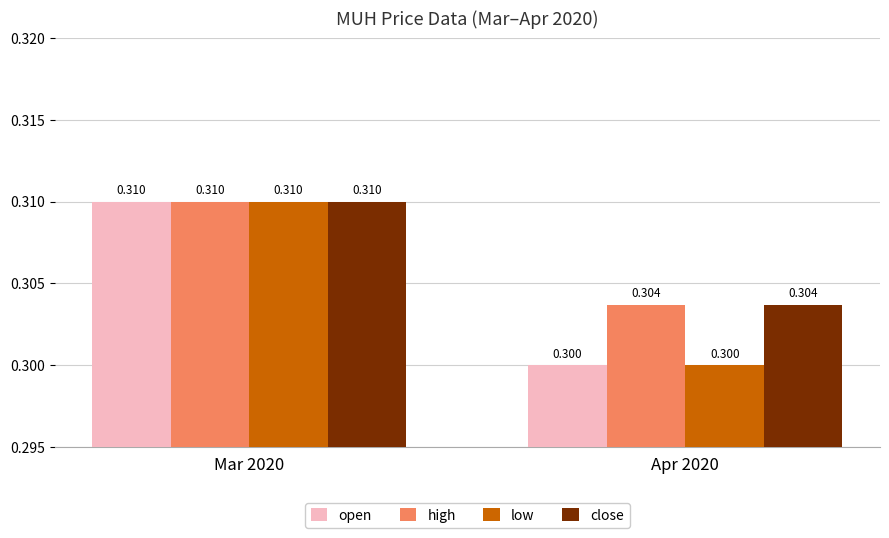

How many bars are there in each group?

4